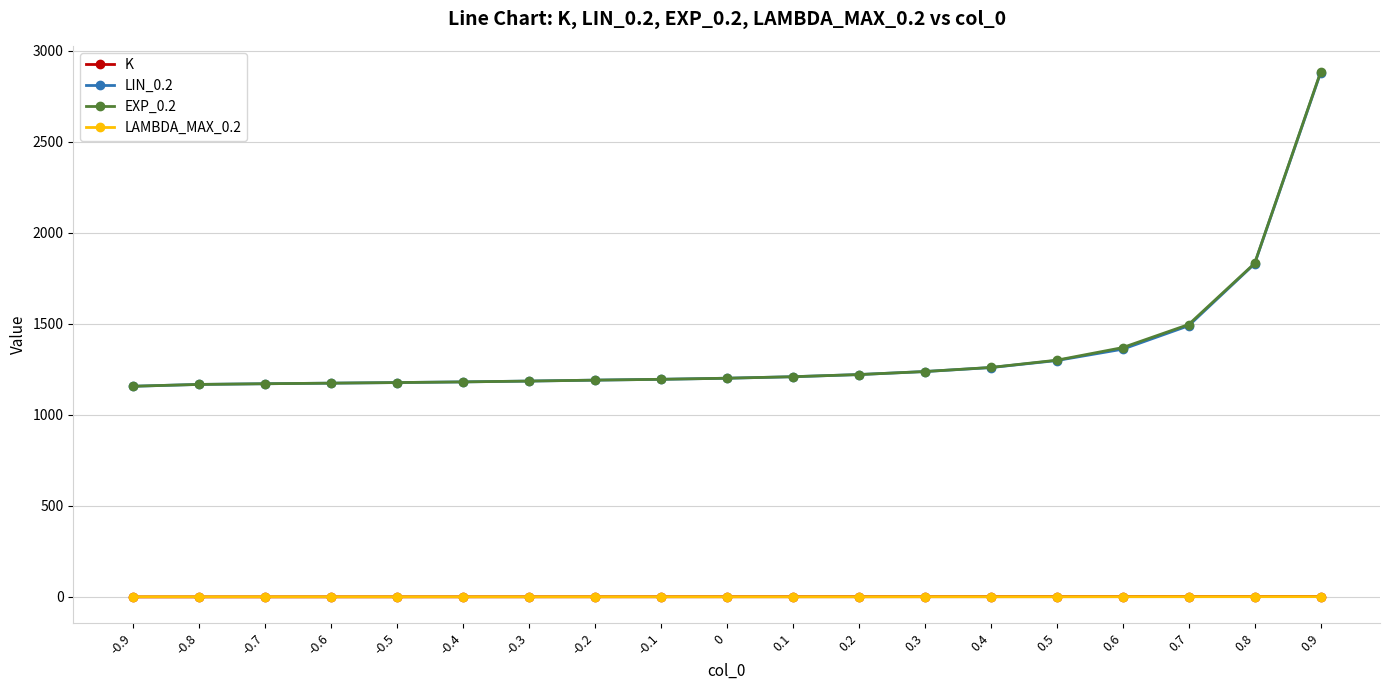

What position from the right is -0.2?

12